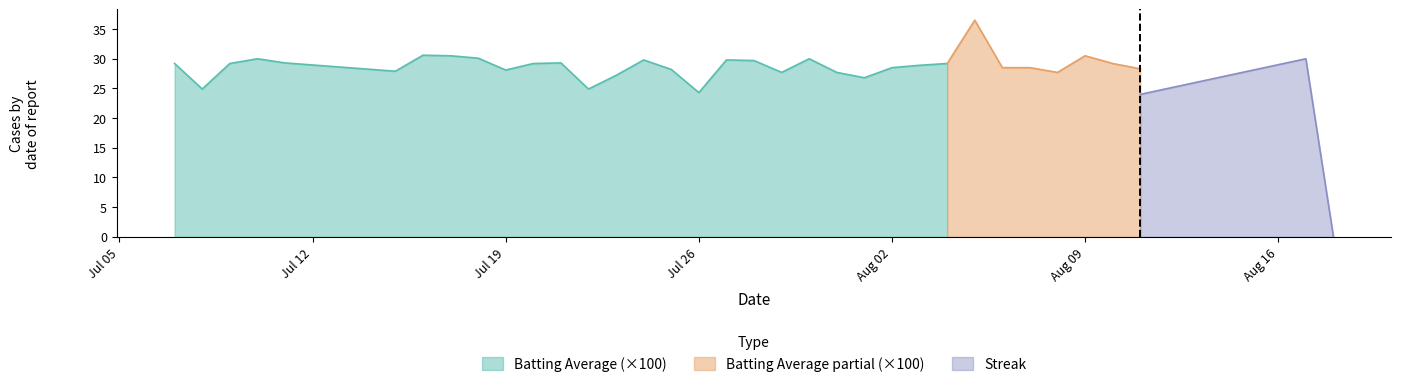

The value of Batting Average (×100) at Jul 19 is 28.1. True or false?

True